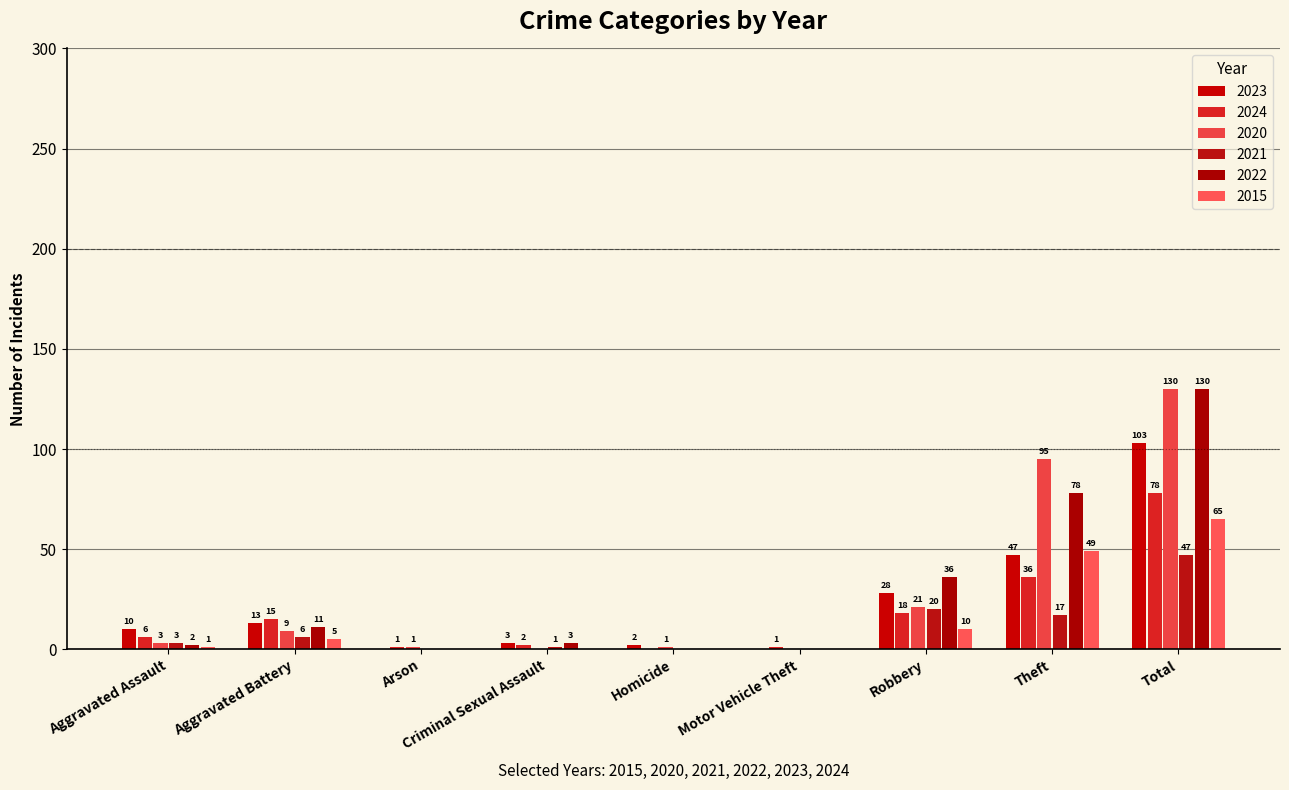

Rank the categories by 2024 value from highest to lowest.

Total, Theft, Robbery, Aggravated Battery, Aggravated Assault, Criminal Sexual Assault, Arson, Motor Vehicle Theft, Homicide